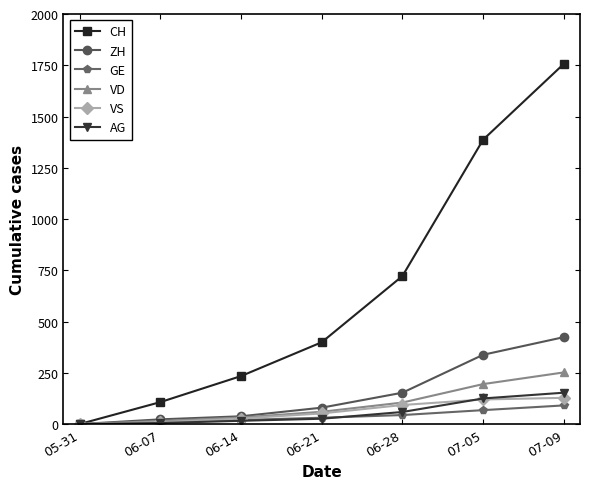

What is the greatest value displayed?

1757